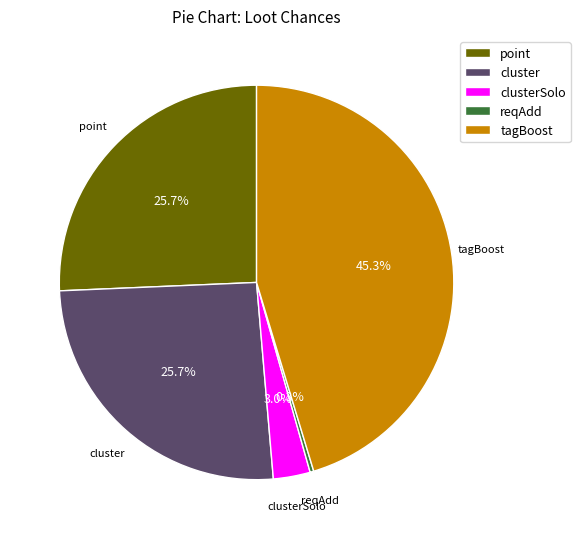

Is it true that clusterSolo is 3% of the pie?

True